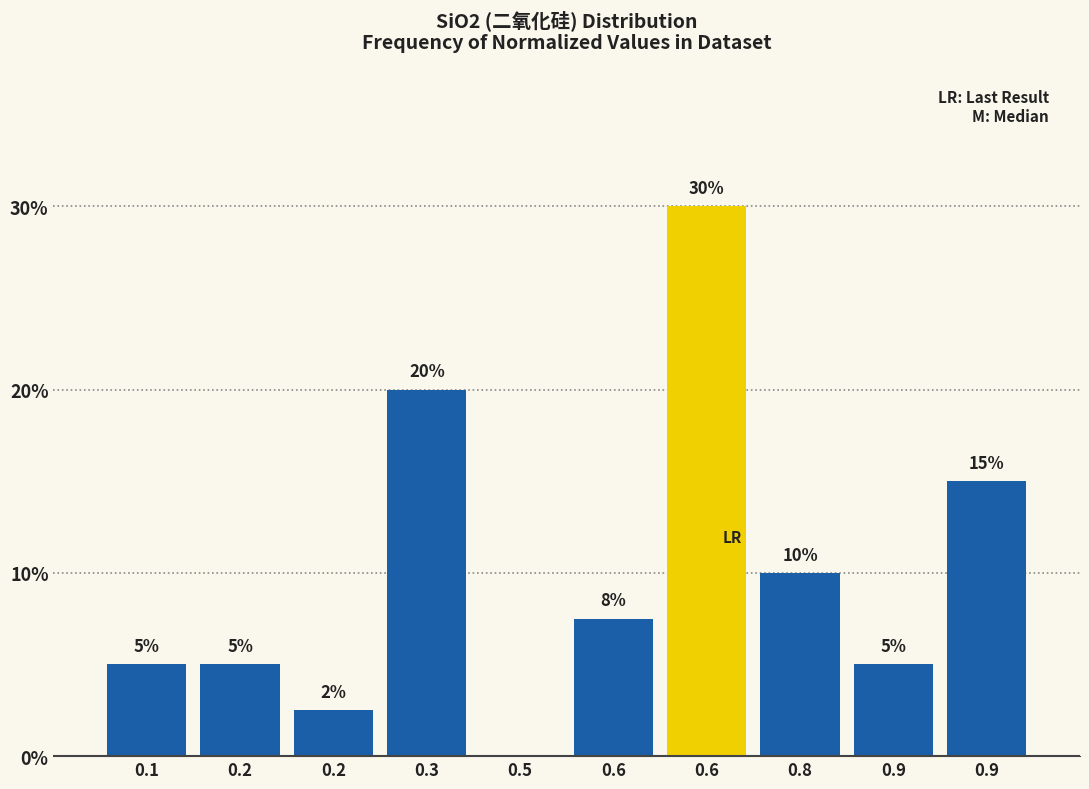

How many values exceed 7?

5